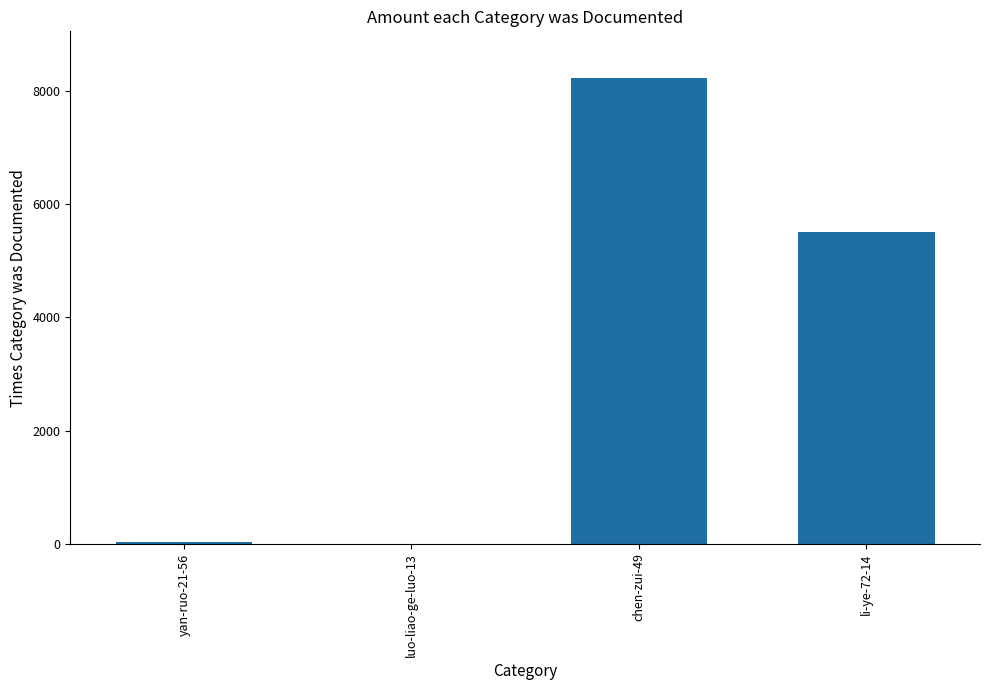

How many series are shown in this chart?

1